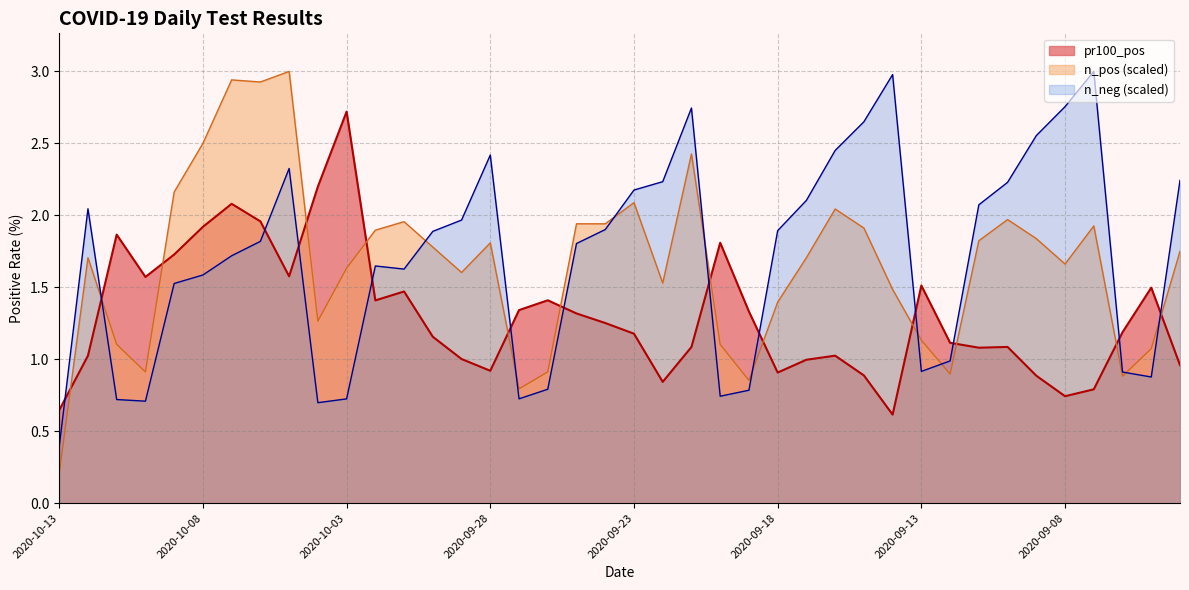

At which category does pr100_pos reach its first local peak?

2020-10-11